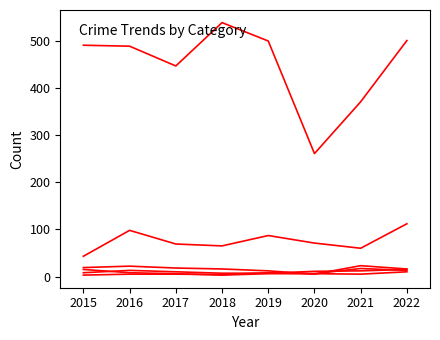

Reading left to right, transcribe all the data shown in this chart.

Aggravated Assault: 8	13	10	7	7	11	12	15
Aggravated Battery: 3	5	5	4	8	6	17	13
Burglary: 19	22	18	16	12	5	23	16
Motor Vehicle Theft: 43	98	69	65	87	71	60	112
Robbery: 15	8	6	3	6	6	5	10
Theft: 491	489	447	539	500	261	371	501